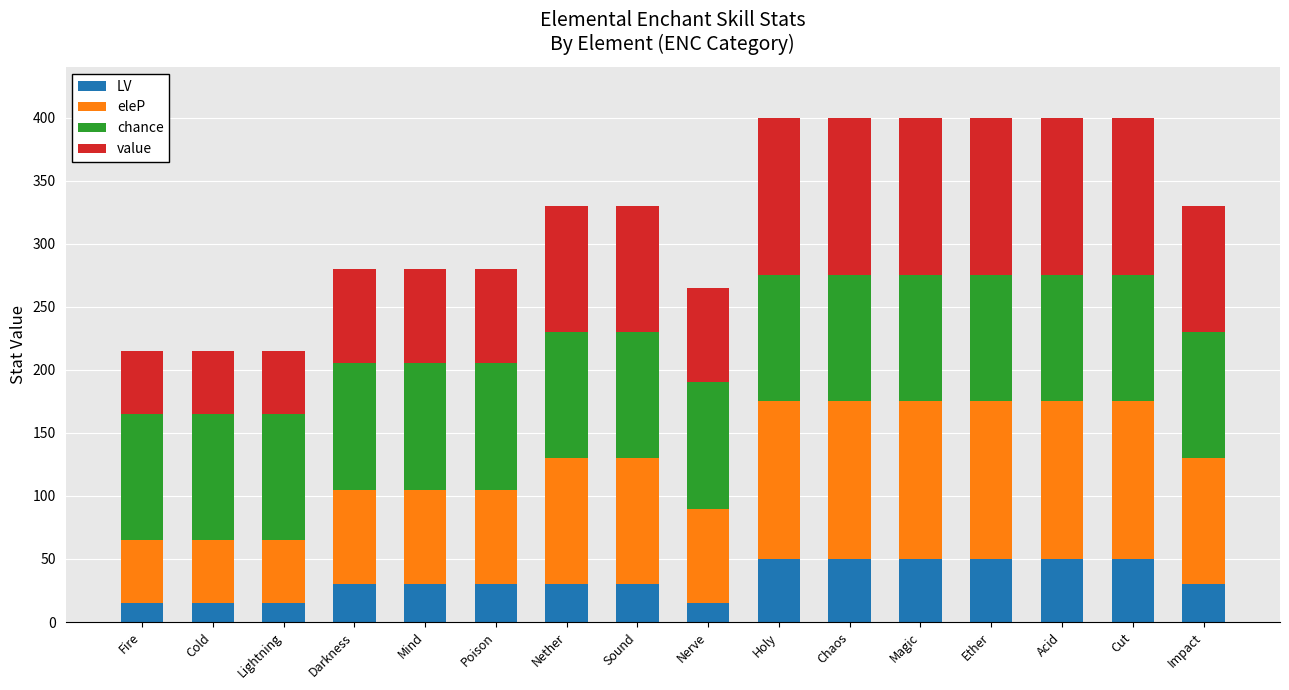

Is it true that LV equals 71 at Holy?

False